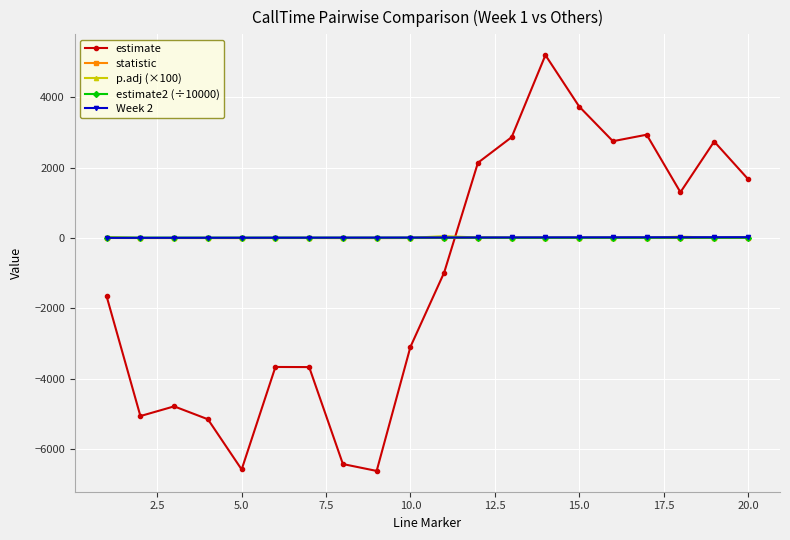

What is the greatest value displayed?

5195.7